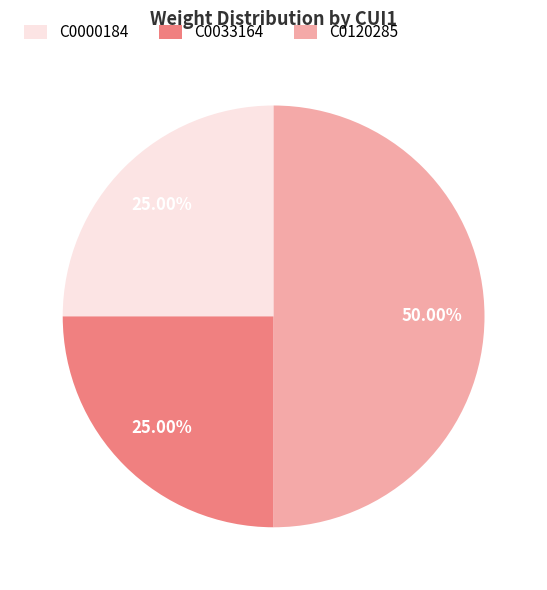

To the nearest percent, what is the difference between the C0120285 and C0033164 slice percentages?

25%